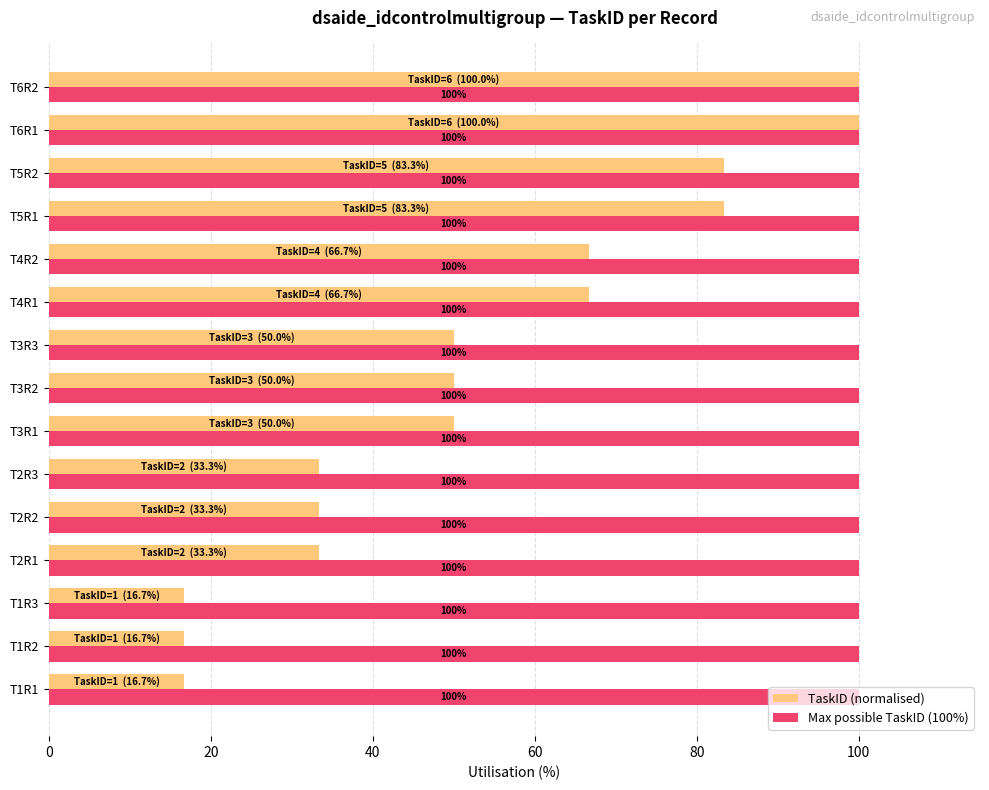

What are all the series names shown in the legend?

TaskID (normalised), Max possible TaskID (100%)